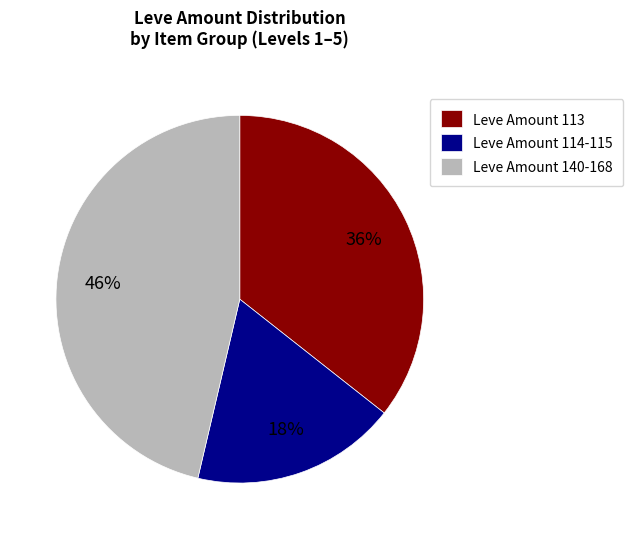

To the nearest percent, what is the difference between the largest and smallest slice percentages?

28%